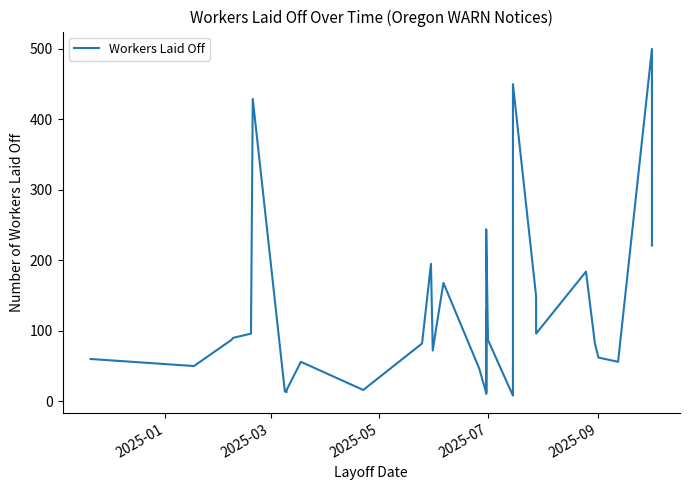

What is the average value?

112